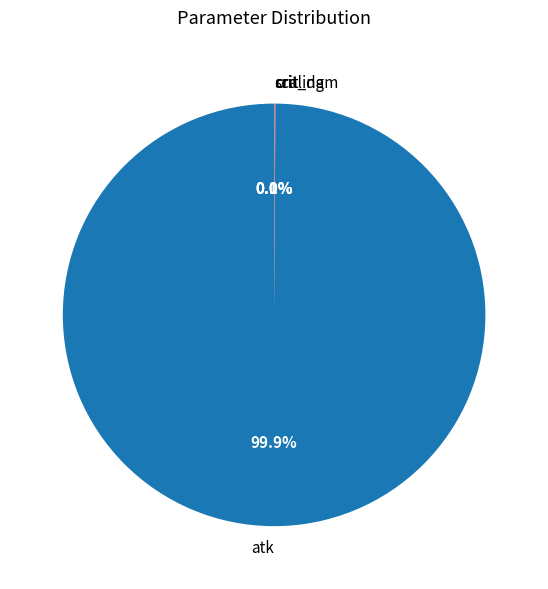

Which category has the biggest portion of the pie?

atk